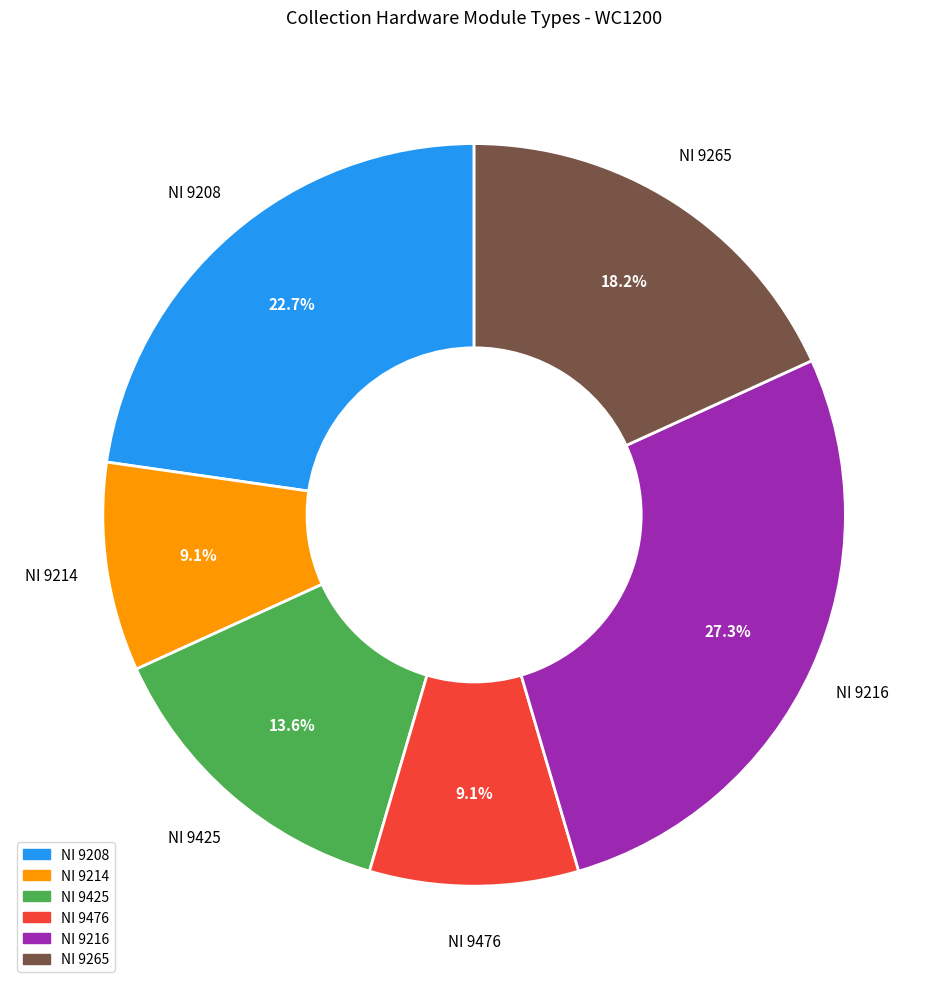

Approximately how many times larger is the value at NI 9425 compared to NI 9476?

1.5